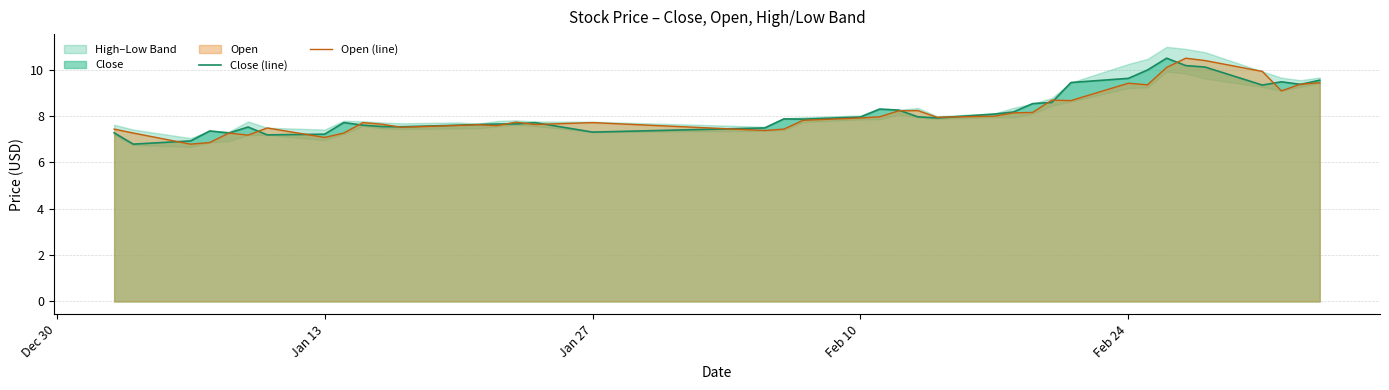

What is the difference between the maximum and second lowest values in the Close (line) series?

3.6